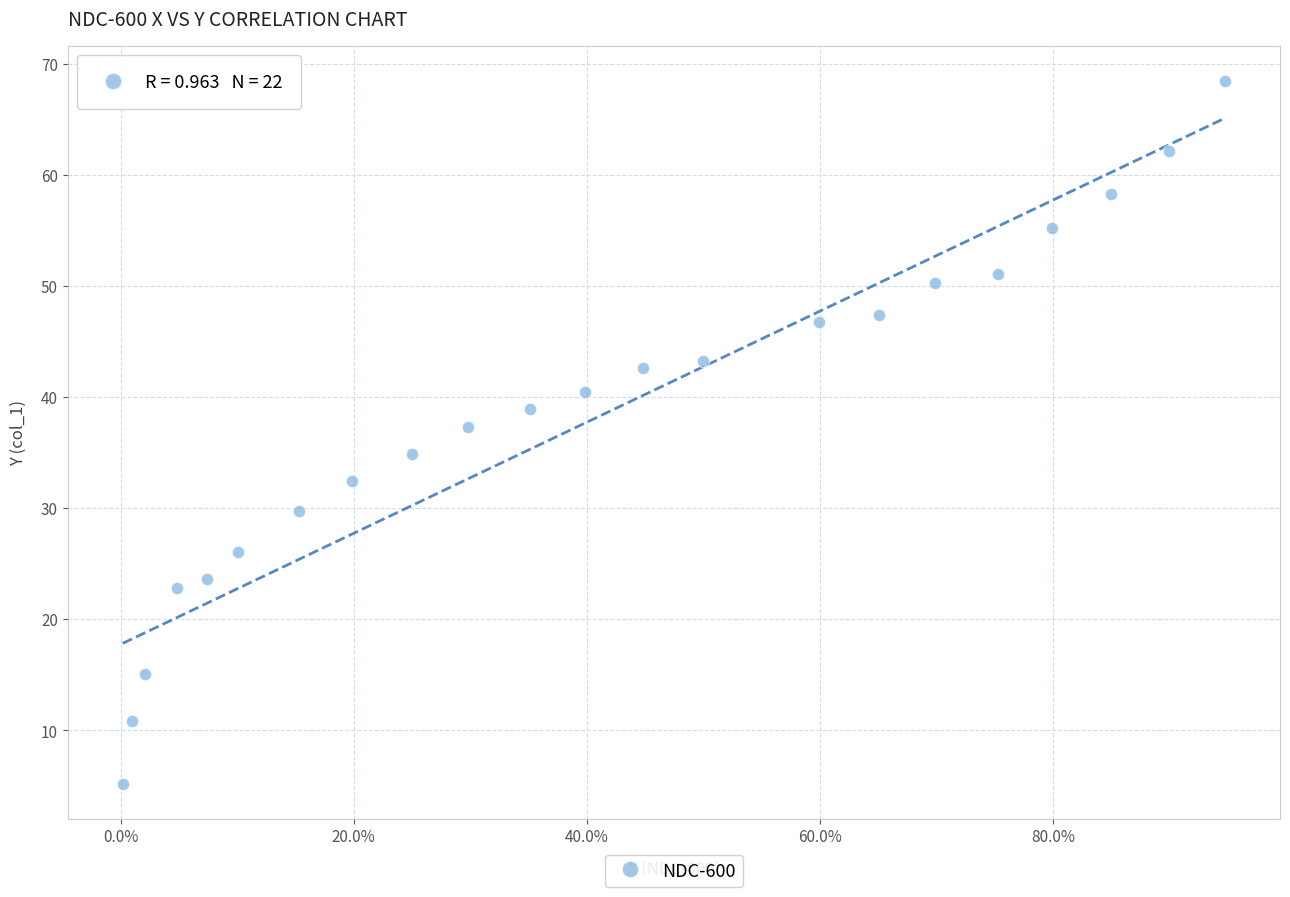

What is the range of Y values (max minus min)?

63.3